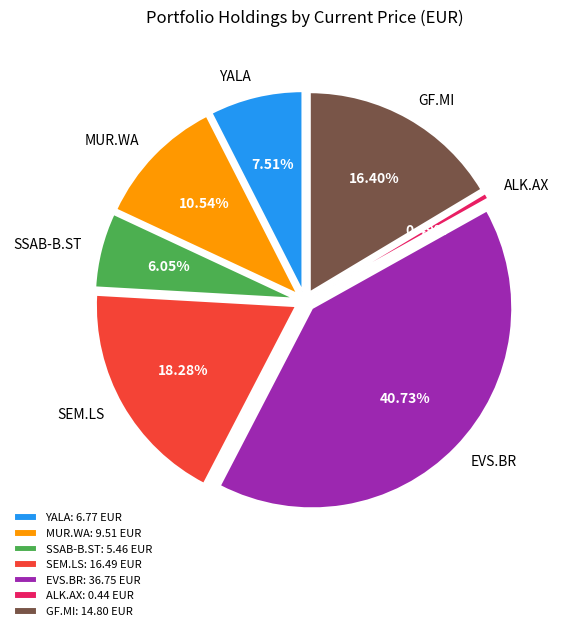

What is the smallest slice in the pie chart?

ALK.AX